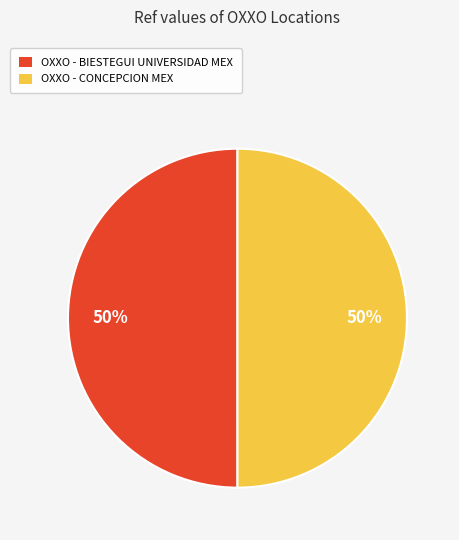

Approximately how many times larger is the value at OXXO - BIESTEGUI UNIVERSIDAD MEX compared to OXXO - CONCEPCION MEX?

1.0